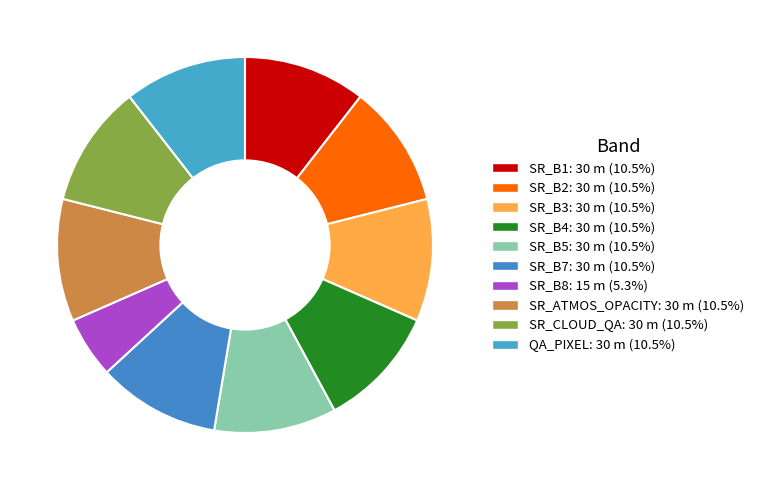

Approximately how many times larger is the value at SR_B4 compared to SR_CLOUD_QA?

1.0